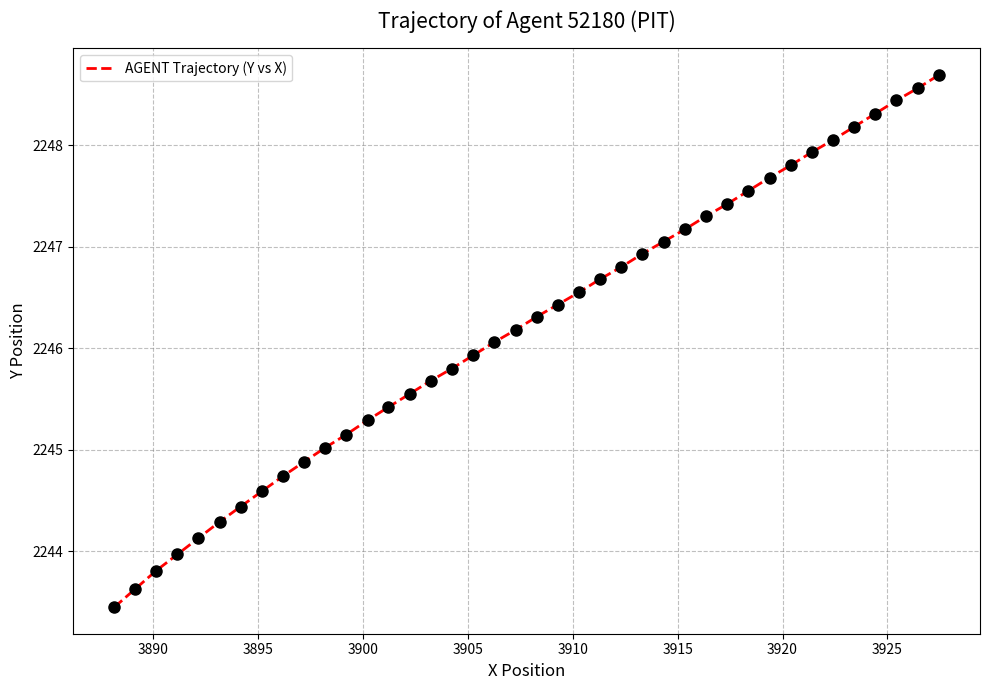

What is the difference between the maximum and minimum values?

5.2